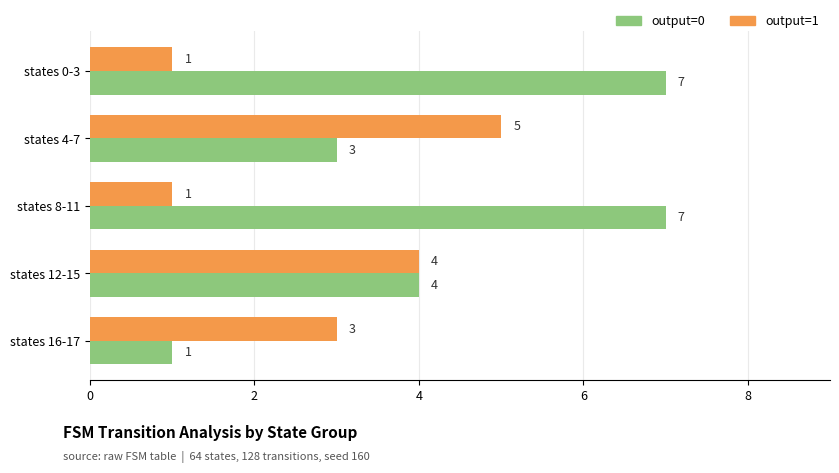

What is the sum of all output=1 values?

14